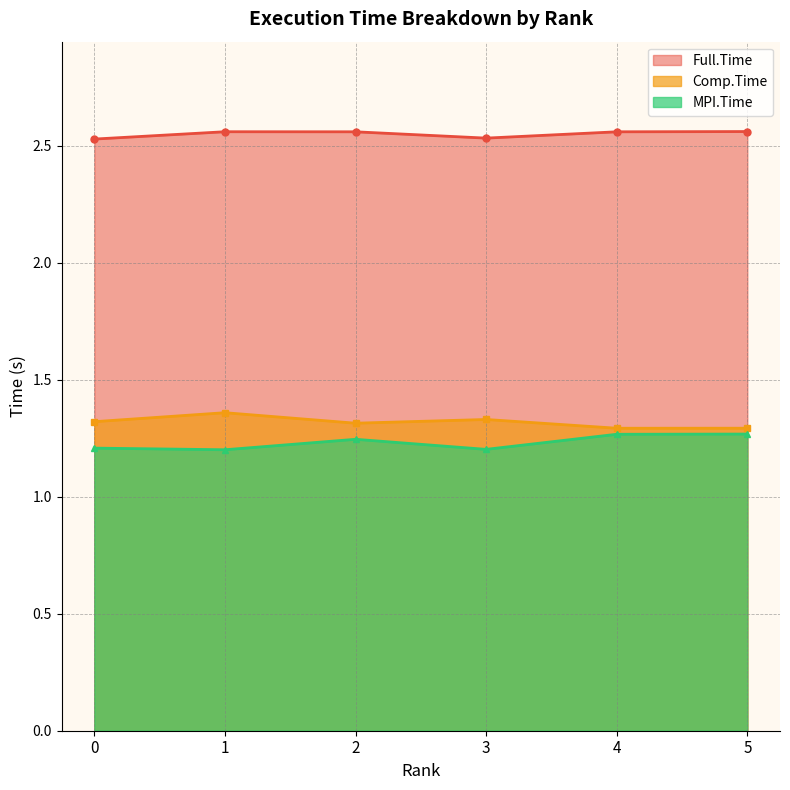

What are all the series names shown in the legend?

Full.Time, Comp.Time, MPI.Time